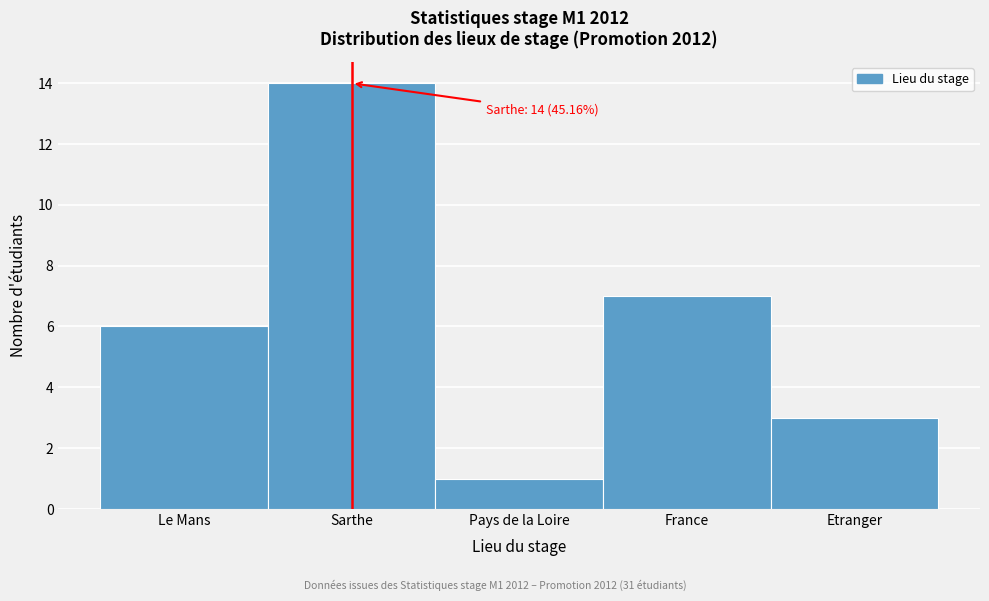

Reading left to right, transcribe all the data shown in this chart.

Le Mans=6	Sarthe=14	Pays de la Loire=1	France=7	Etranger=3